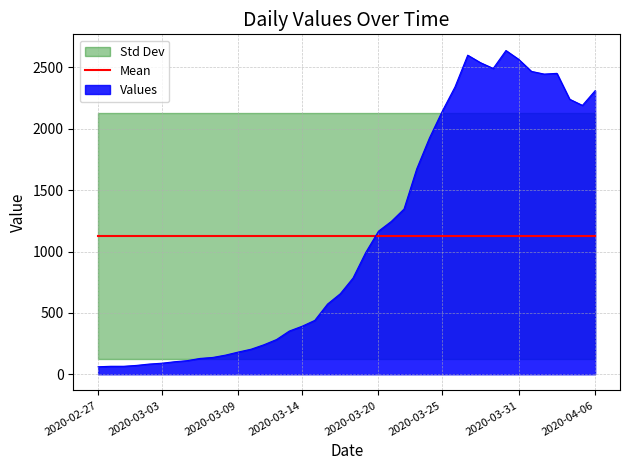

What is the change in value from 2020-03-01 to 2020-03-10?

+132